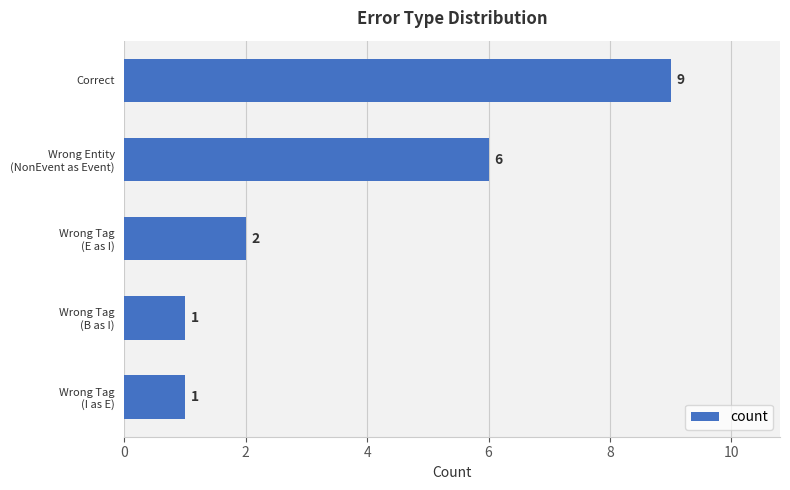

Count the number of data series in this chart.

1